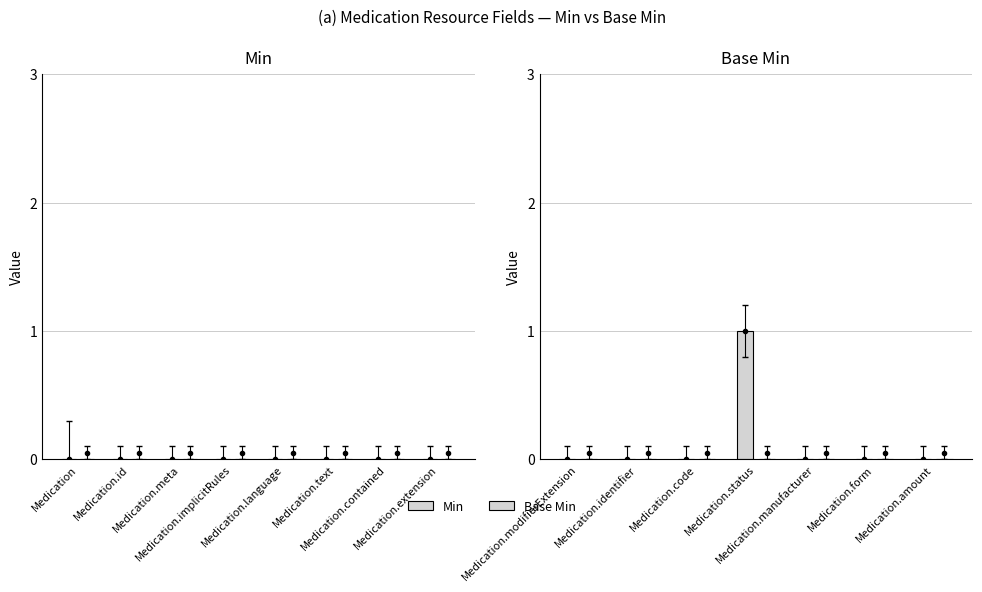

Which series changed the most between Medication.modifierExtension and Medication.status?

Min